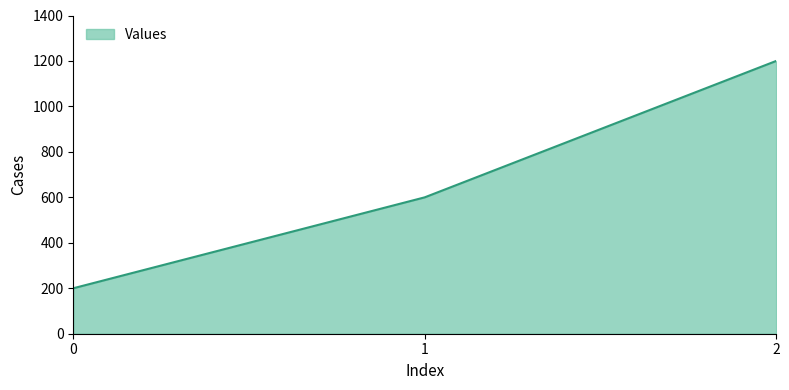

What is the greatest value displayed?

1200